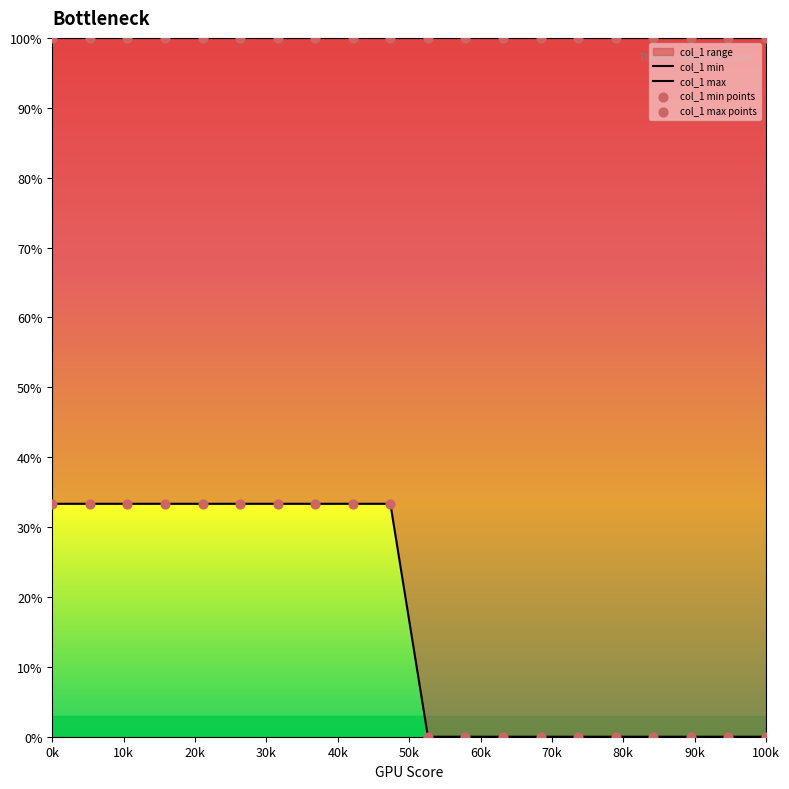

At how many categories does at least one series exceed 47?

20